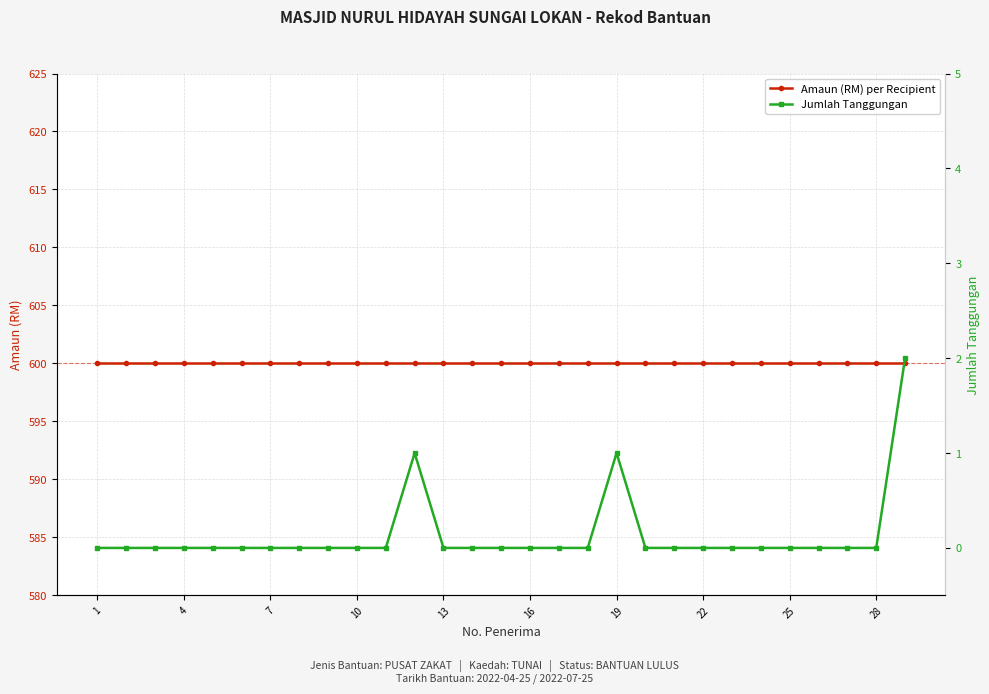

Which label corresponds to the largest value in the chart?

1